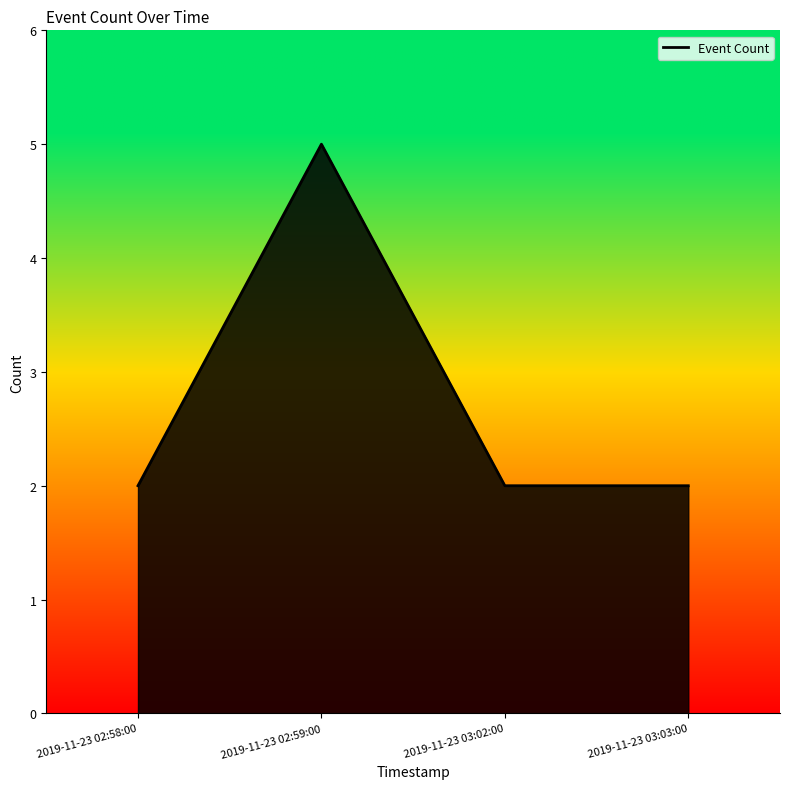

Which label corresponds to the largest value in the chart?

2019-11-23 02:59:00